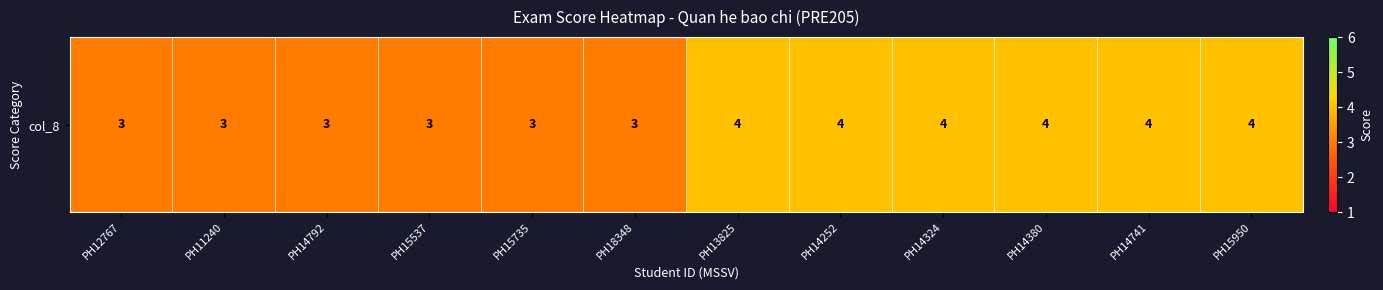

What is the difference between the second highest and second lowest values?

1